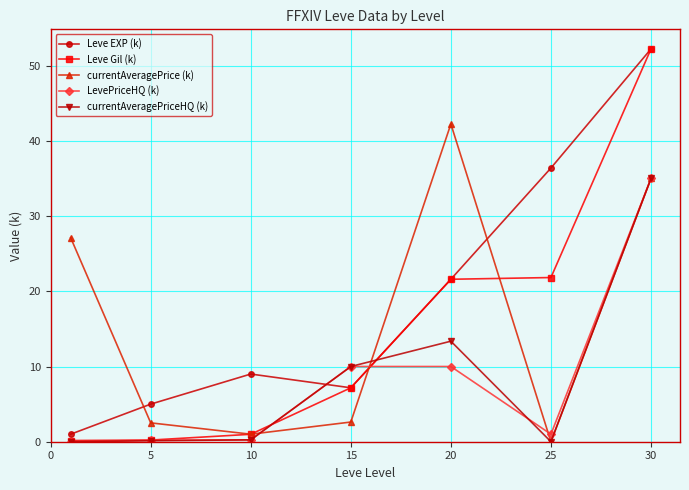

In Leve EXP (k), how many points are lower than both neighbors (excluding endpoints)?

1